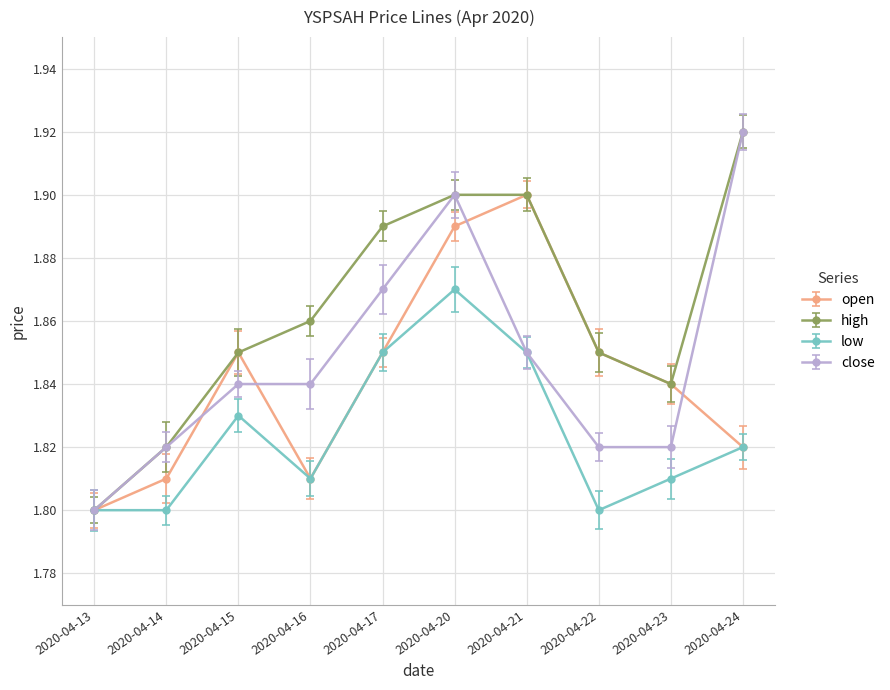

Which category has the highest value across all series?

2020-04-24